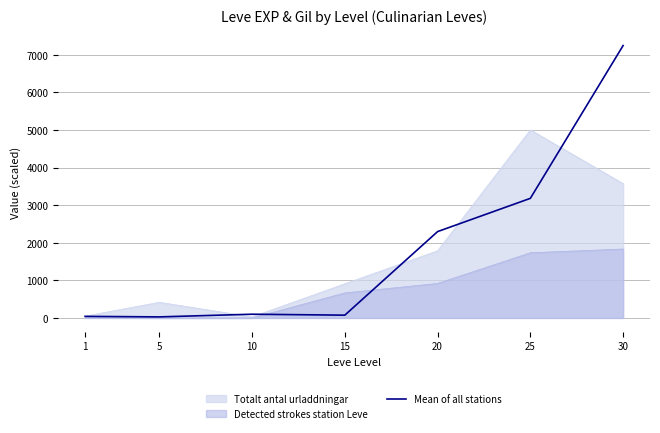

The chart shows a value of 99 at 10. True or false?

True